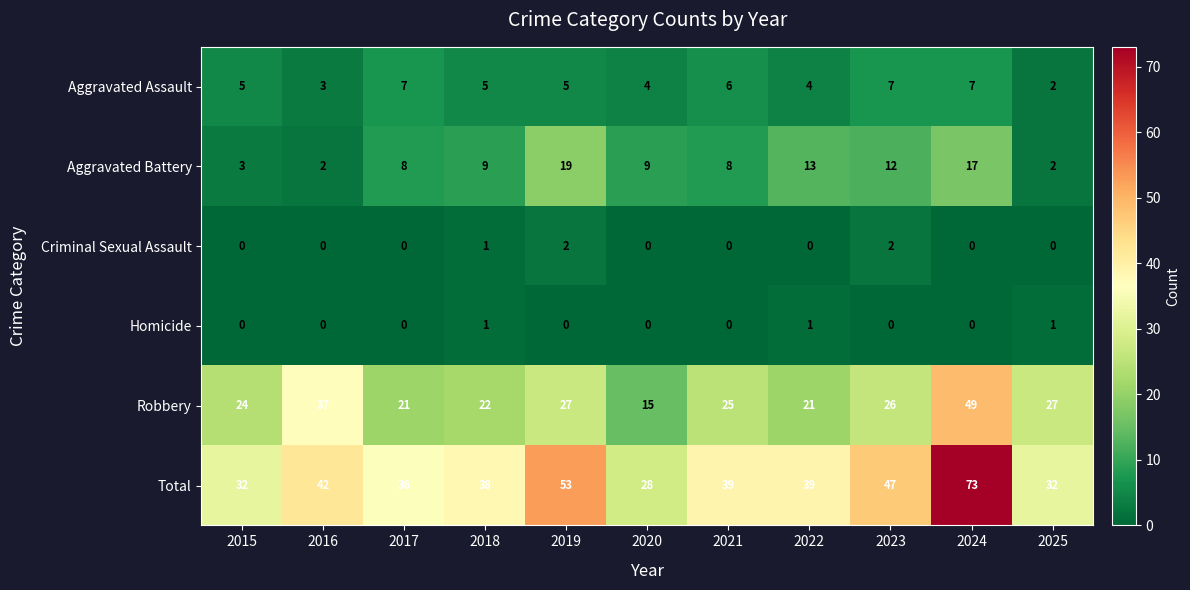

What value does the Robbery series have at 2018, to the nearest 10?

20